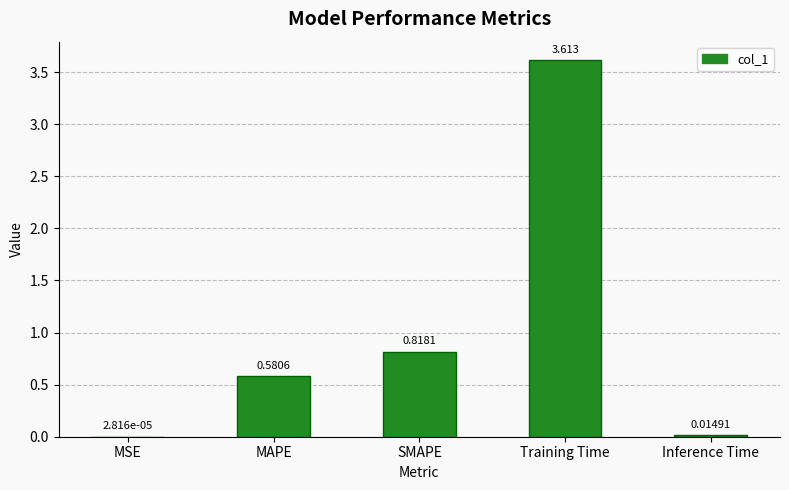

At which category does the chart reach its peak across all series?

Training Time